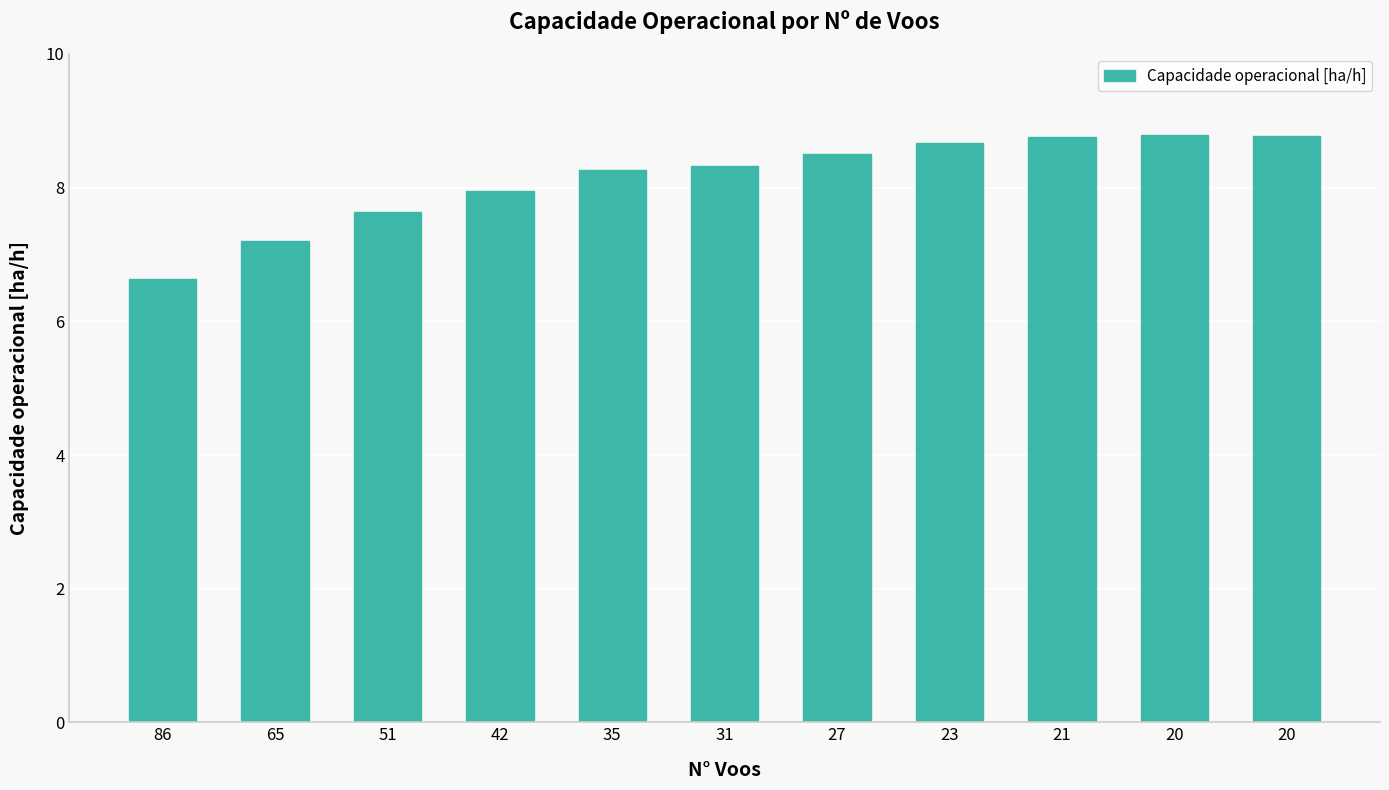

Count the number of data series in this chart.

1